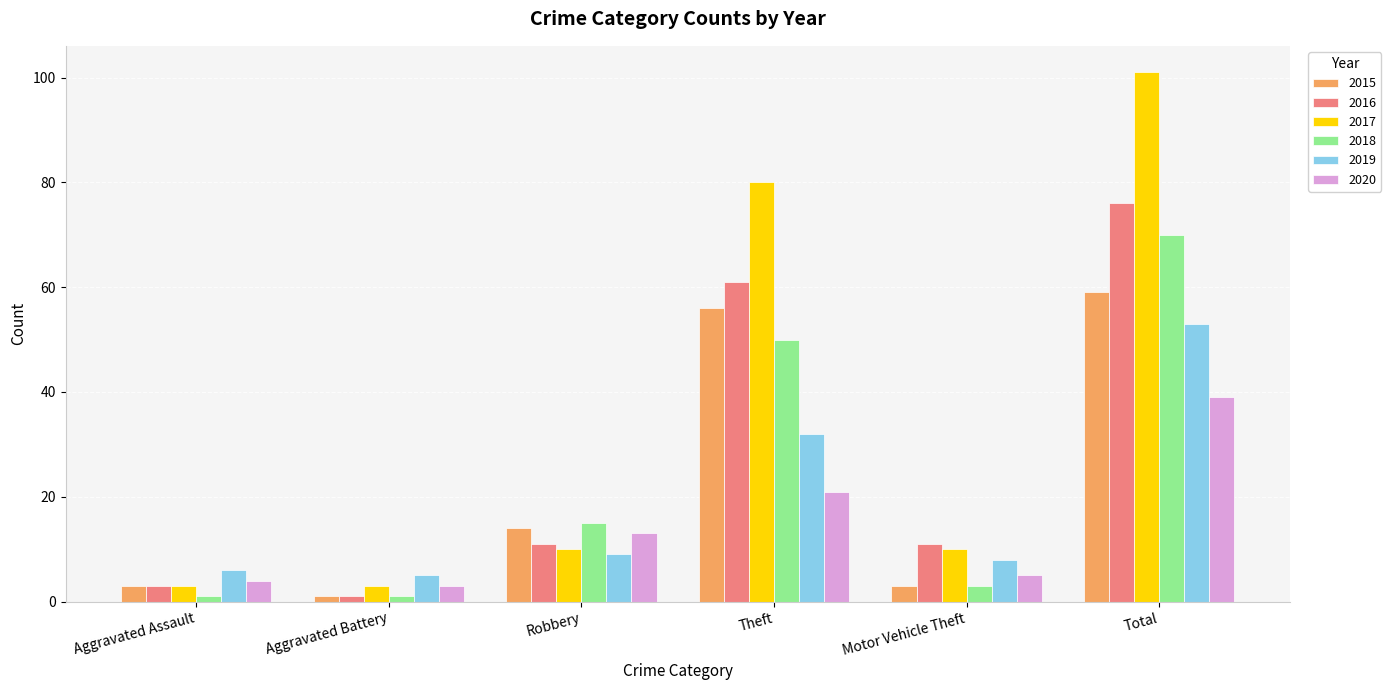

Reading left to right, what are all the values shown in this chart?

2015: Aggravated Assault=3	Aggravated Battery=1	Robbery=14	Theft=56	Motor Vehicle Theft=3	Total=59
2016: Aggravated Assault=3	Aggravated Battery=1	Robbery=11	Theft=61	Motor Vehicle Theft=11	Total=76
2017: Aggravated Assault=3	Aggravated Battery=3	Robbery=10	Theft=80	Motor Vehicle Theft=10	Total=101
2018: Aggravated Assault=1	Aggravated Battery=1	Robbery=15	Theft=50	Motor Vehicle Theft=3	Total=70
2019: Aggravated Assault=6	Aggravated Battery=5	Robbery=9	Theft=32	Motor Vehicle Theft=8	Total=53
2020: Aggravated Assault=4	Aggravated Battery=3	Robbery=13	Theft=21	Motor Vehicle Theft=5	Total=39